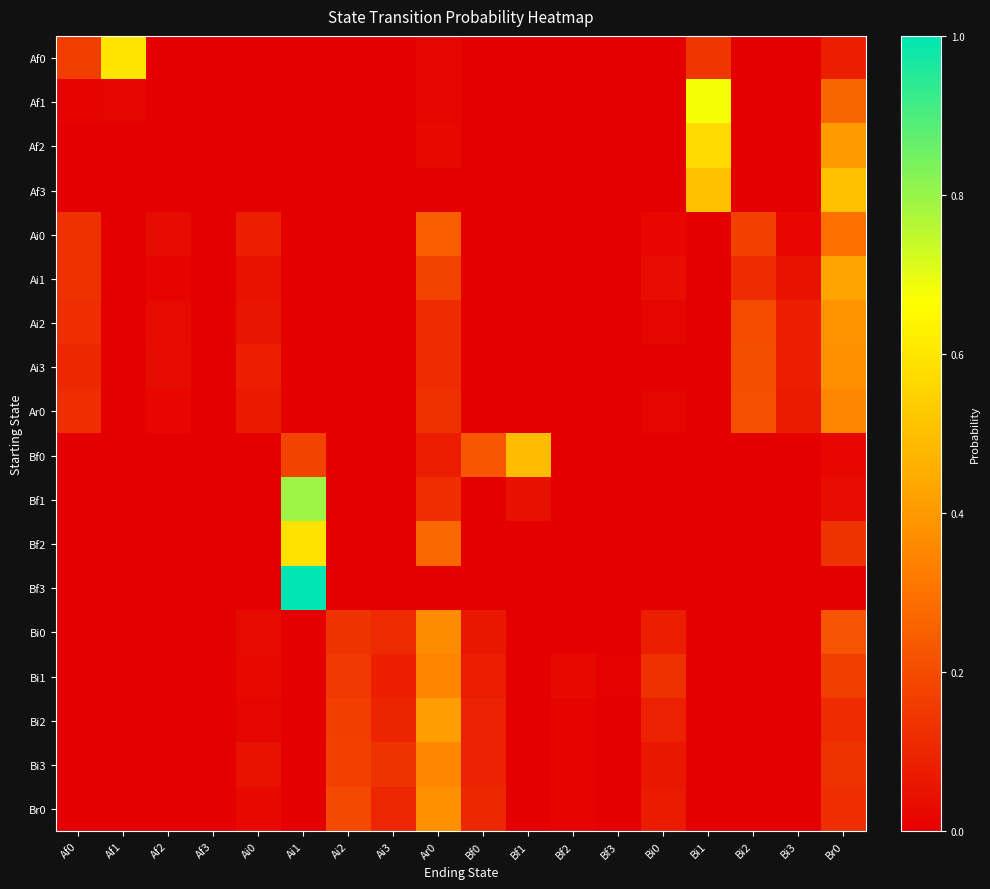

Reading left to right, transcribe all the data shown in this chart.

Af0: Af0=0.2	Af1=0.6	Af2=0.0	Af3=0.0	Ai0=0.0	Ai1=0.0	Ai2=0.0	Ai3=0.0	Ar0=0.0	Bf0=0.0	Bf1=0.0	Bf2=0.0	Bf3=0.0	Bi0=0.0	Bi1=0.1	Bi2=0.0	Bi3=0.0	Br0=0.1
Af1: Af0=0.0	Af1=0.0	Af2=0.0	Af3=0.0	Ai0=0.0	Ai1=0.0	Ai2=0.0	Ai3=0.0	Ar0=0.0	Bf0=0.0	Bf1=0.0	Bf2=0.0	Bf3=0.0	Bi0=0.0	Bi1=0.7	Bi2=0.0	Bi3=0.0	Br0=0.3
Af2: Af0=0.0	Af1=0.0	Af2=0.0	Af3=0.0	Ai0=0.0	Ai1=0.0	Ai2=0.0	Ai3=0.0	Ar0=0.0	Bf0=0.0	Bf1=0.0	Bf2=0.0	Bf3=0.0	Bi0=0.0	Bi1=0.6	Bi2=0.0	Bi3=0.0	Br0=0.4
Af3: Af0=0.0	Af1=0.0	Af2=0.0	Af3=0.0	Ai0=0.0	Ai1=0.0	Ai2=0.0	Ai3=0.0	Ar0=0.0	Bf0=0.0	Bf1=0.0	Bf2=0.0	Bf3=0.0	Bi0=0.0	Bi1=0.5	Bi2=0.0	Bi3=0.0	Br0=0.5
Ai0: Af0=0.1	Af1=0.0	Af2=0.0	Af3=0.0	Ai0=0.1	Ai1=0.0	Ai2=0.0	Ai3=0.0	Ar0=0.2	Bf0=0.0	Bf1=0.0	Bf2=0.0	Bf3=0.0	Bi0=0.0	Bi1=0.0	Bi2=0.2	Bi3=0.0	Br0=0.3
Ai1: Af0=0.1	Af1=0.0	Af2=0.0	Af3=0.0	Ai0=0.1	Ai1=0.0	Ai2=0.0	Ai3=0.0	Ar0=0.2	Bf0=0.0	Bf1=0.0	Bf2=0.0	Bf3=0.0	Bi0=0.0	Bi1=0.0	Bi2=0.1	Bi3=0.1	Br0=0.4
Ai2: Af0=0.1	Af1=0.0	Af2=0.0	Af3=0.0	Ai0=0.1	Ai1=0.0	Ai2=0.0	Ai3=0.0	Ar0=0.1	Bf0=0.0	Bf1=0.0	Bf2=0.0	Bf3=0.0	Bi0=0.0	Bi1=0.0	Bi2=0.2	Bi3=0.1	Br0=0.4
Ai3: Af0=0.1	Af1=0.0	Af2=0.0	Af3=0.0	Ai0=0.1	Ai1=0.0	Ai2=0.0	Ai3=0.0	Ar0=0.1	Bf0=0.0	Bf1=0.0	Bf2=0.0	Bf3=0.0	Bi0=0.0	Bi1=0.0	Bi2=0.2	Bi3=0.1	Br0=0.4
Ar0: Af0=0.1	Af1=0.0	Af2=0.0	Af3=0.0	Ai0=0.1	Ai1=0.0	Ai2=0.0	Ai3=0.0	Ar0=0.1	Bf0=0.0	Bf1=0.0	Bf2=0.0	Bf3=0.0	Bi0=0.0	Bi1=0.0	Bi2=0.2	Bi3=0.1	Br0=0.4
Bf0: Af0=0.0	Af1=0.0	Af2=0.0	Af3=0.0	Ai0=0.0	Ai1=0.2	Ai2=0.0	Ai3=0.0	Ar0=0.1	Bf0=0.2	Bf1=0.5	Bf2=0.0	Bf3=0.0	Bi0=0.0	Bi1=0.0	Bi2=0.0	Bi3=0.0	Br0=0.0
Bf1: Af0=0.0	Af1=0.0	Af2=0.0	Af3=0.0	Ai0=0.0	Ai1=0.8	Ai2=0.0	Ai3=0.0	Ar0=0.1	Bf0=0.0	Bf1=0.0	Bf2=0.0	Bf3=0.0	Bi0=0.0	Bi1=0.0	Bi2=0.0	Bi3=0.0	Br0=0.0
Bf2: Af0=0.0	Af1=0.0	Af2=0.0	Af3=0.0	Ai0=0.0	Ai1=0.6	Ai2=0.0	Ai3=0.0	Ar0=0.3	Bf0=0.0	Bf1=0.0	Bf2=0.0	Bf3=0.0	Bi0=0.0	Bi1=0.0	Bi2=0.0	Bi3=0.0	Br0=0.1
Bf3: Af0=0.0	Af1=0.0	Af2=0.0	Af3=0.0	Ai0=0.0	Ai1=1.0	Ai2=0.0	Ai3=0.0	Ar0=0.0	Bf0=0.0	Bf1=0.0	Bf2=0.0	Bf3=0.0	Bi0=0.0	Bi1=0.0	Bi2=0.0	Bi3=0.0	Br0=0.0
Bi0: Af0=0.0	Af1=0.0	Af2=0.0	Af3=0.0	Ai0=0.0	Ai1=0.0	Ai2=0.1	Ai3=0.1	Ar0=0.4	Bf0=0.1	Bf1=0.0	Bf2=0.0	Bf3=0.0	Bi0=0.1	Bi1=0.0	Bi2=0.0	Bi3=0.0	Br0=0.2
Bi1: Af0=0.0	Af1=0.0	Af2=0.0	Af3=0.0	Ai0=0.0	Ai1=0.0	Ai2=0.1	Ai3=0.1	Ar0=0.3	Bf0=0.1	Bf1=0.0	Bf2=0.0	Bf3=0.0	Bi0=0.1	Bi1=0.0	Bi2=0.0	Bi3=0.0	Br0=0.2
Bi2: Af0=0.0	Af1=0.0	Af2=0.0	Af3=0.0	Ai0=0.0	Ai1=0.0	Ai2=0.2	Ai3=0.1	Ar0=0.4	Bf0=0.1	Bf1=0.0	Bf2=0.0	Bf3=0.0	Bi0=0.1	Bi1=0.0	Bi2=0.0	Bi3=0.0	Br0=0.1
Bi3: Af0=0.0	Af1=0.0	Af2=0.0	Af3=0.0	Ai0=0.1	Ai1=0.0	Ai2=0.2	Ai3=0.1	Ar0=0.4	Bf0=0.1	Bf1=0.0	Bf2=0.0	Bf3=0.0	Bi0=0.1	Bi1=0.0	Bi2=0.0	Bi3=0.0	Br0=0.1
Br0: Af0=0.0	Af1=0.0	Af2=0.0	Af3=0.0	Ai0=0.0	Ai1=0.0	Ai2=0.2	Ai3=0.1	Ar0=0.4	Bf0=0.1	Bf1=0.0	Bf2=0.0	Bf3=0.0	Bi0=0.1	Bi1=0.0	Bi2=0.0	Bi3=0.0	Br0=0.1